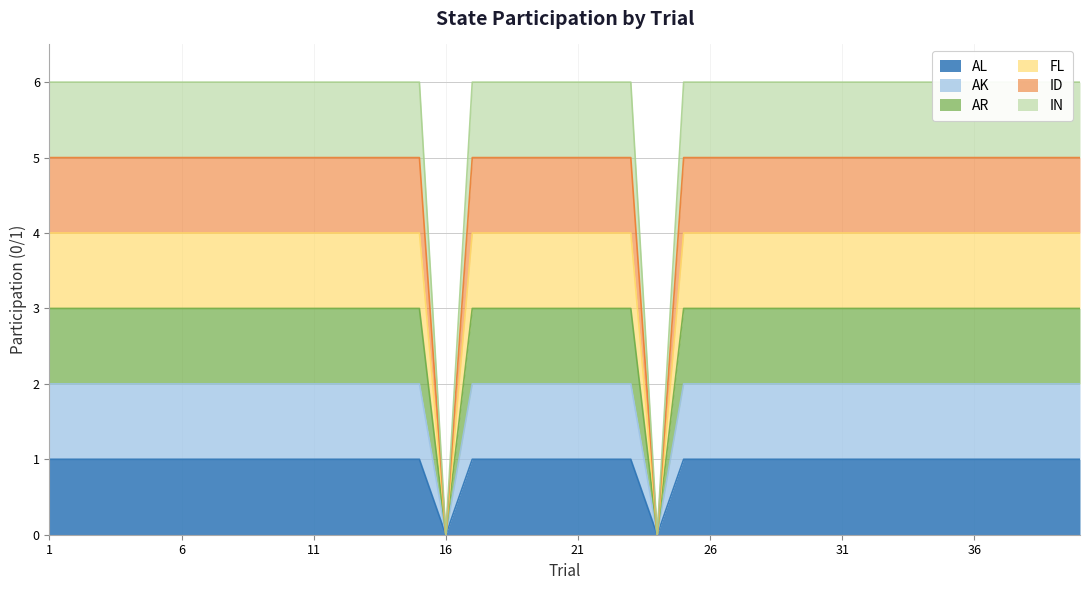

True or false: AL and IN intersect in this chart.

False